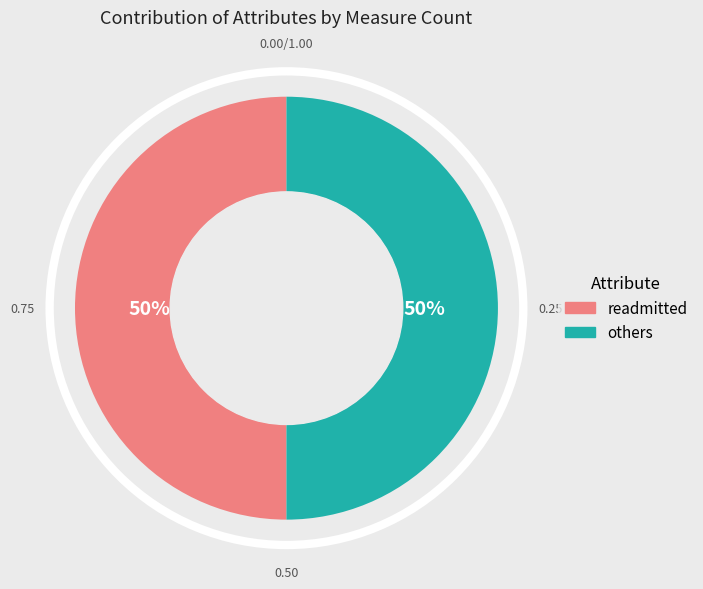

How many slices are in this pie chart?

2